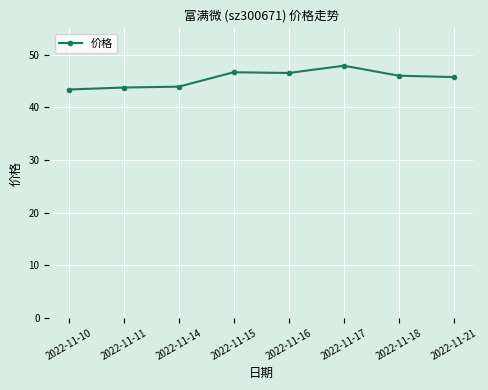

At which label does the data first exceed 46?

2022-11-15